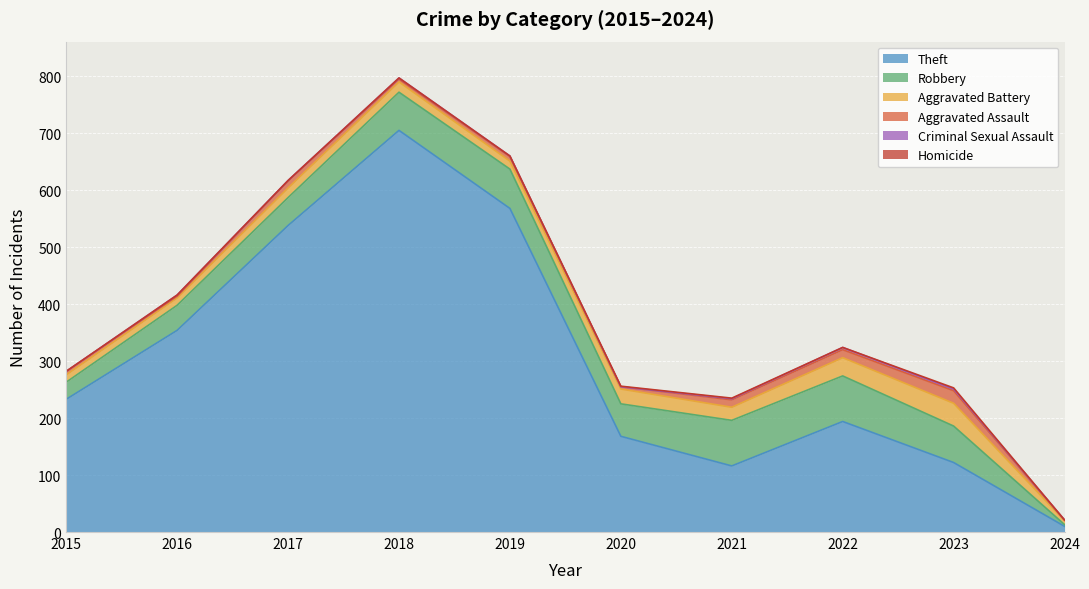

Reading right to left, what are all the values shown in this chart?

Theft: 10	122	194	116	168	568	705	538	354	233
Robbery: 3	64	80	80	57	69	67	49	44	30
Aggravated Battery: 7	40	32	23	26	14	18	17	13	13
Aggravated Assault: 1	22	14	13	4	8	5	12	3	6
Criminal Sexual Assault: 0	3	4	2	0	1	2	1	2	0
Homicide: 0	2	0	1	1	0	0	0	0	0